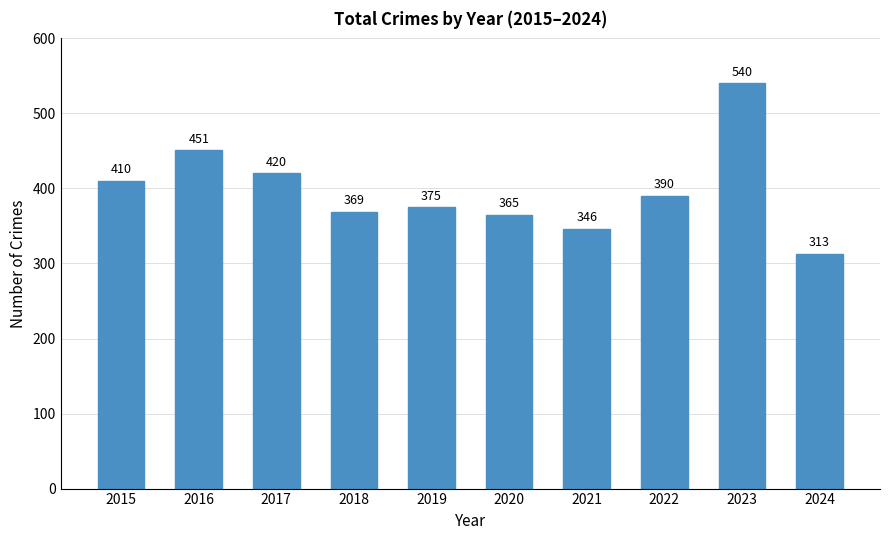

Which has a higher value, 2024 or 2019?

2019